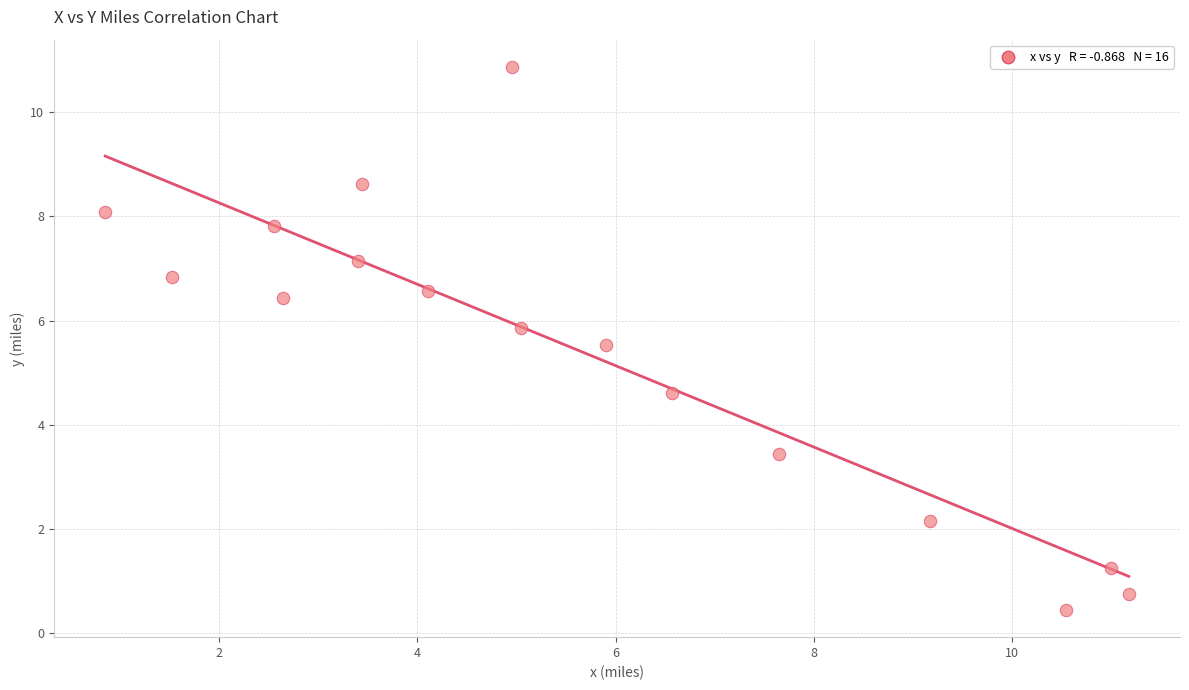

What is the range of X values (max minus min)?

10.3